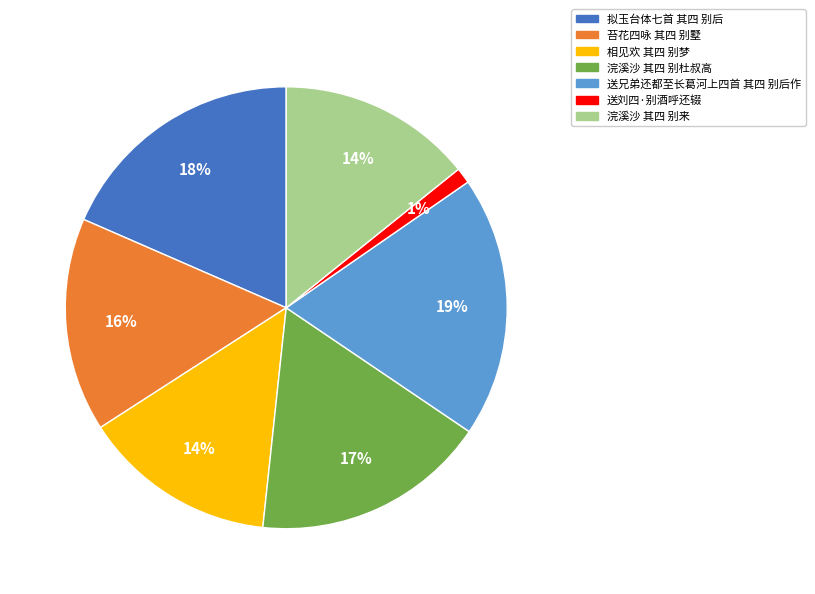

What percentage is the 浣溪沙 其四 别来 slice, to the nearest percent?

14%